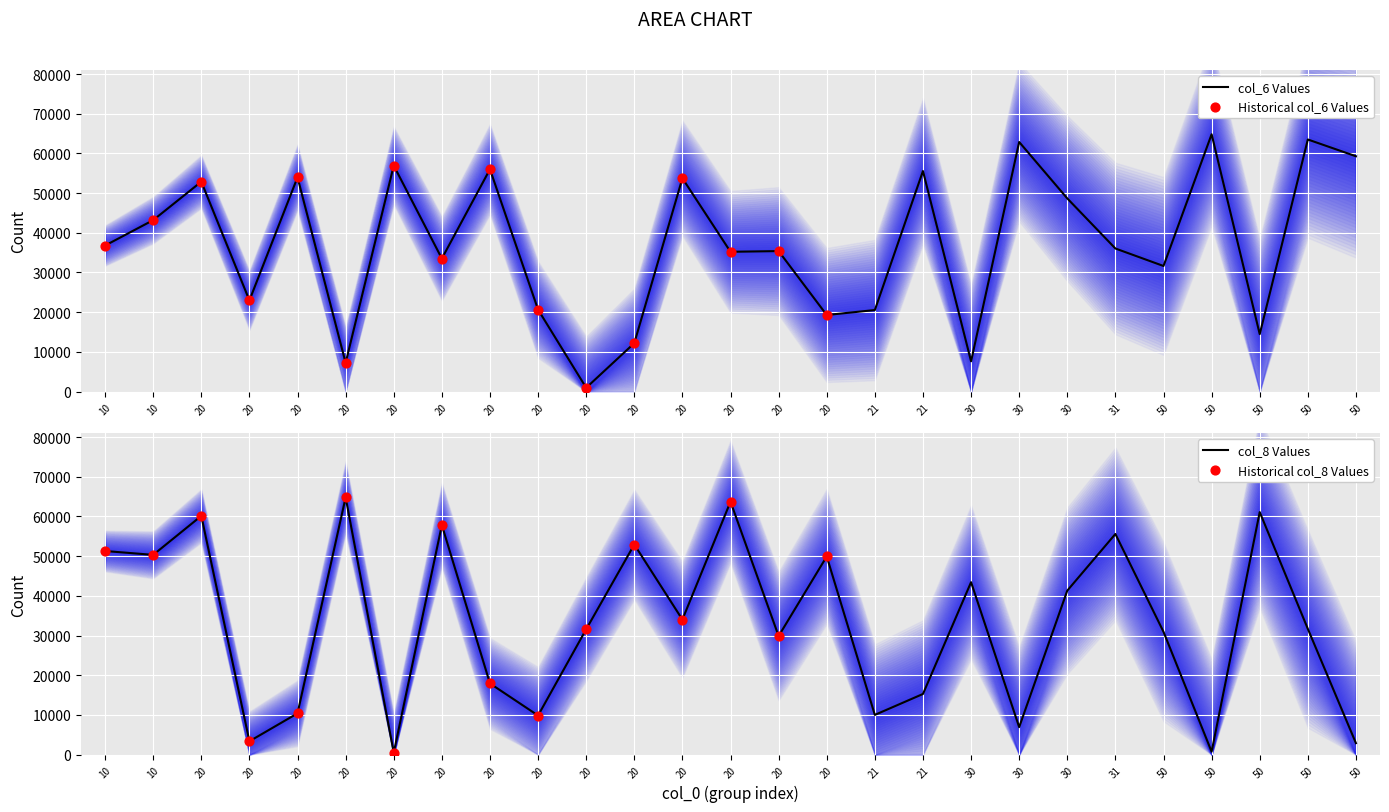

Is the value of col_8 at 50 greater than the value of col_6 at 20?

No